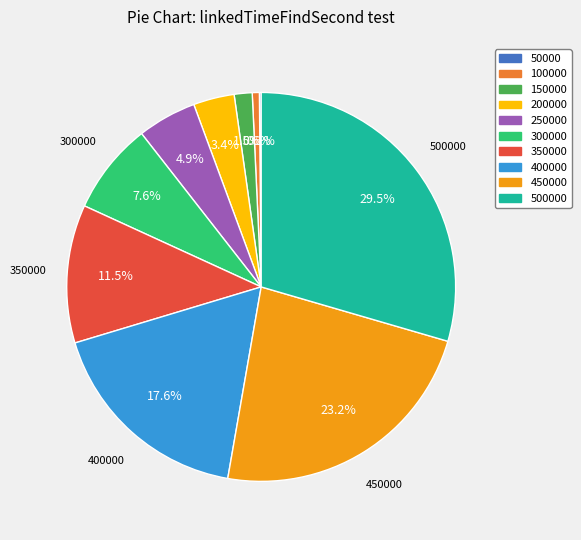

Is there any slice that represents more than half of the pie?

No